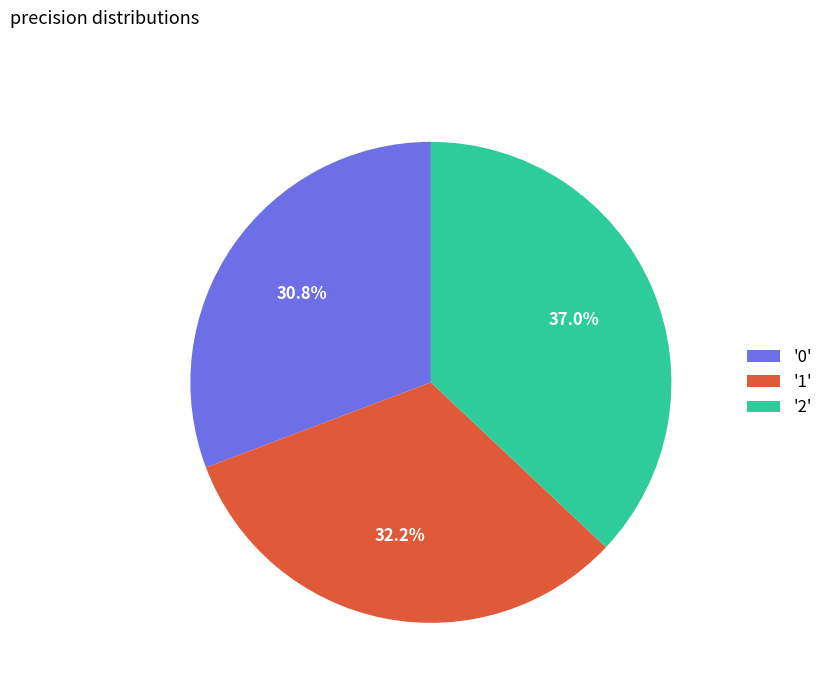

How many slices are in this pie chart?

3